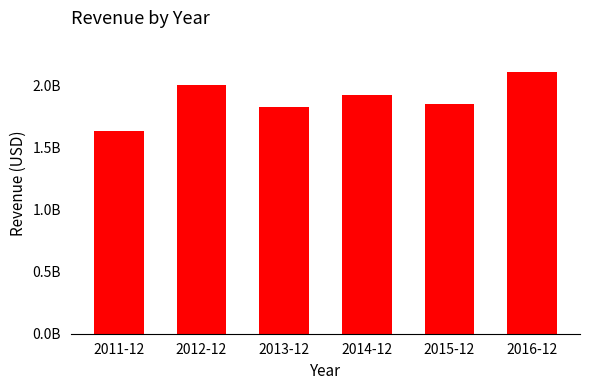

List the labels in order of value, smallest first.

2011-12, 2013-12, 2015-12, 2014-12, 2012-12, 2016-12